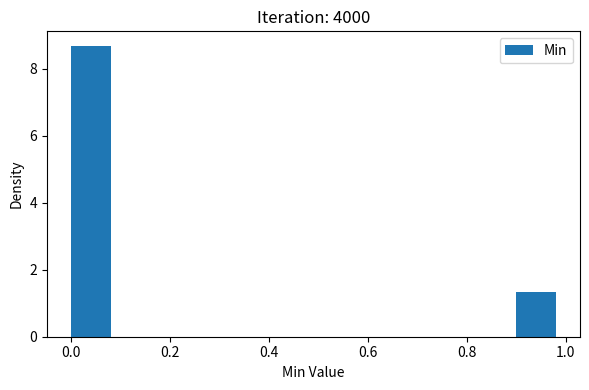

Reading left to right, list every bar in this chart as the range it spans on the x-axis followed by its height. The values are not printed on the chart, so give them approximately, as read against the axis.

0.0 to 0.1: 8.6
0.1 to 0.2: 0
0.2 to 0.3: 0
0.3 to 0.4: 0
0.4 to 0.5: 0
0.5 to 0.6: 0
0.6 to 0.7: 0
0.7 to 0.8: 0
0.8 to 0.9: 0
0.9 to 1.0: 1.4